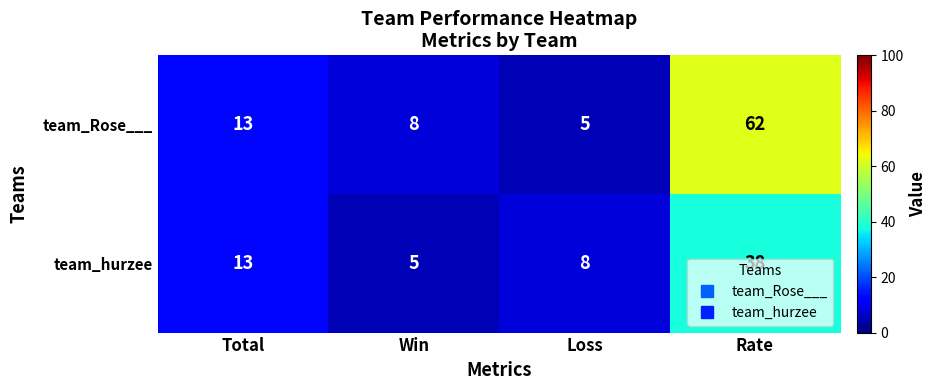

What is the sum of the team_hurzee values at Rate and Total?

51